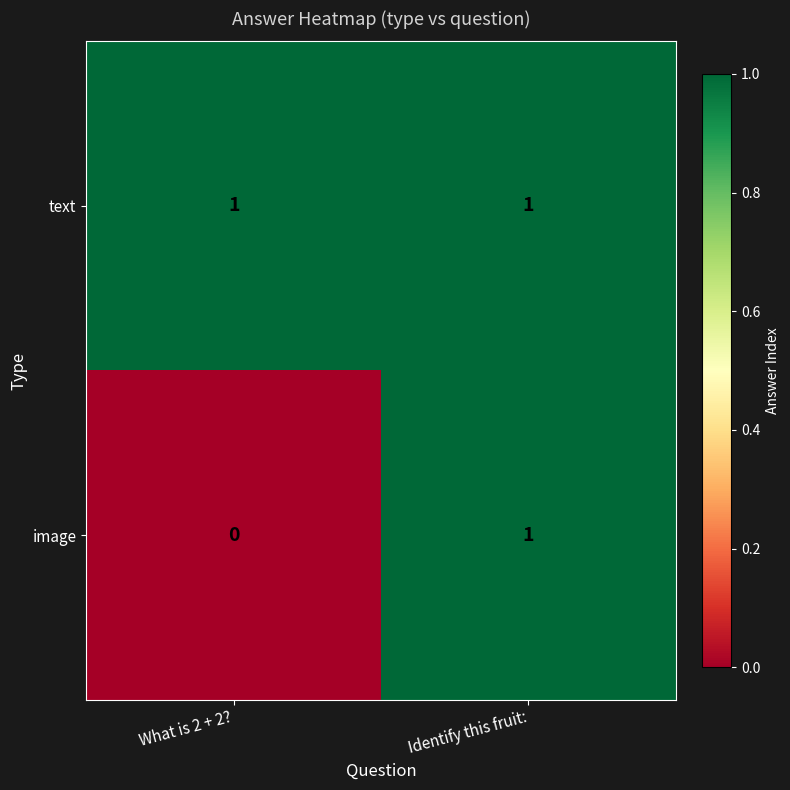

The text series shows 1 at Identify this fruit:. True or false?

True